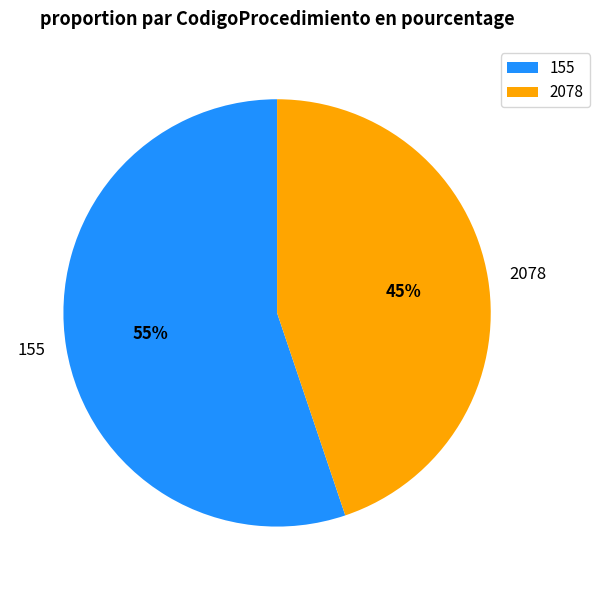

Does 155 account for over 50% of the chart?

Yes